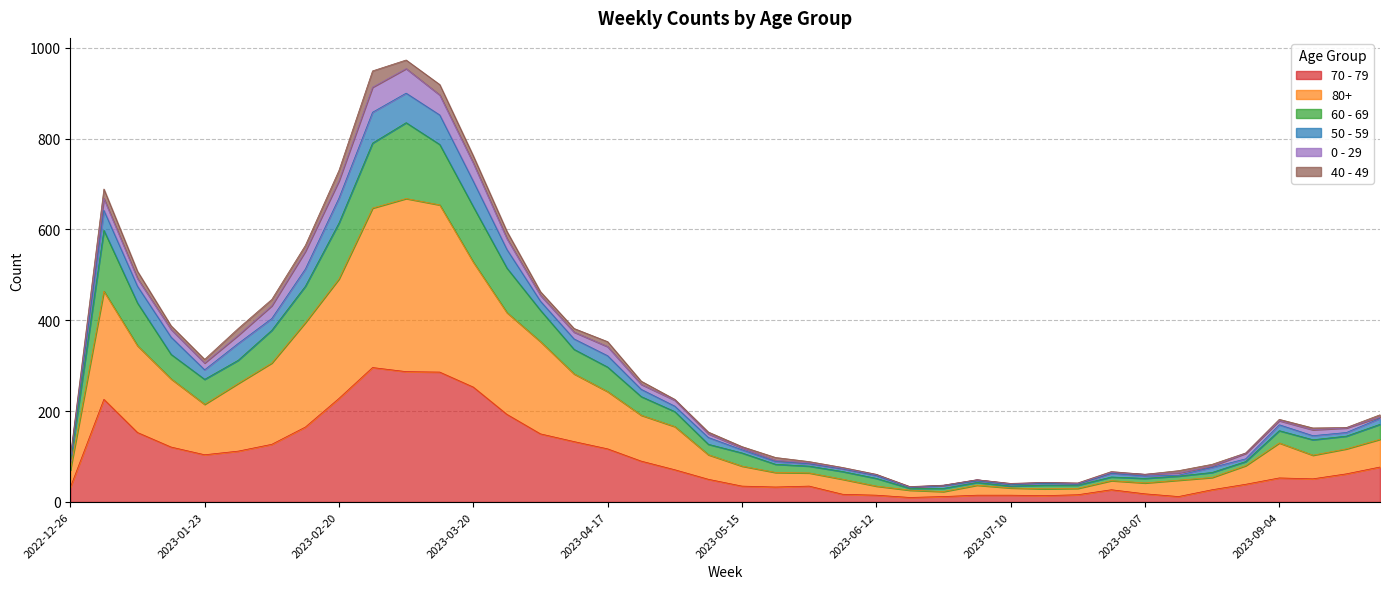

What is the difference between the maximum and minimum values in the 70 - 79 series?

286